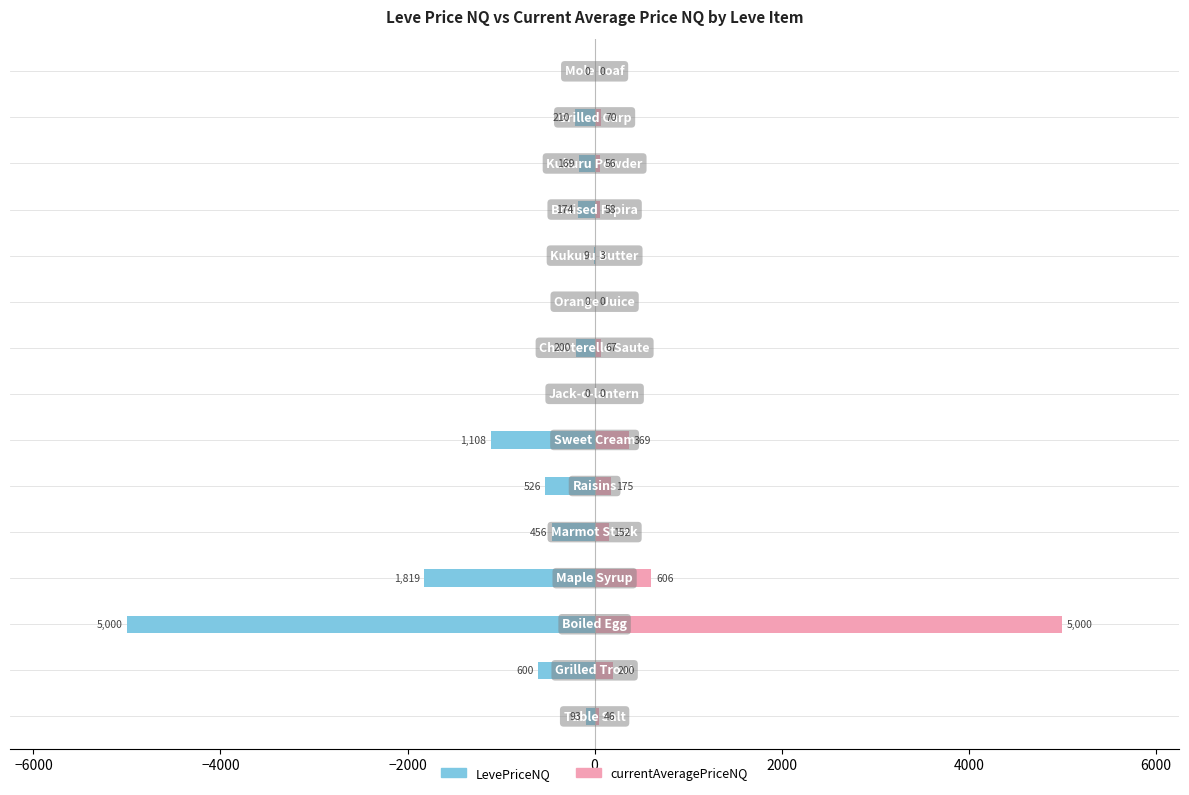

How many values in the currentAveragePriceNQ series exceed 66?

8